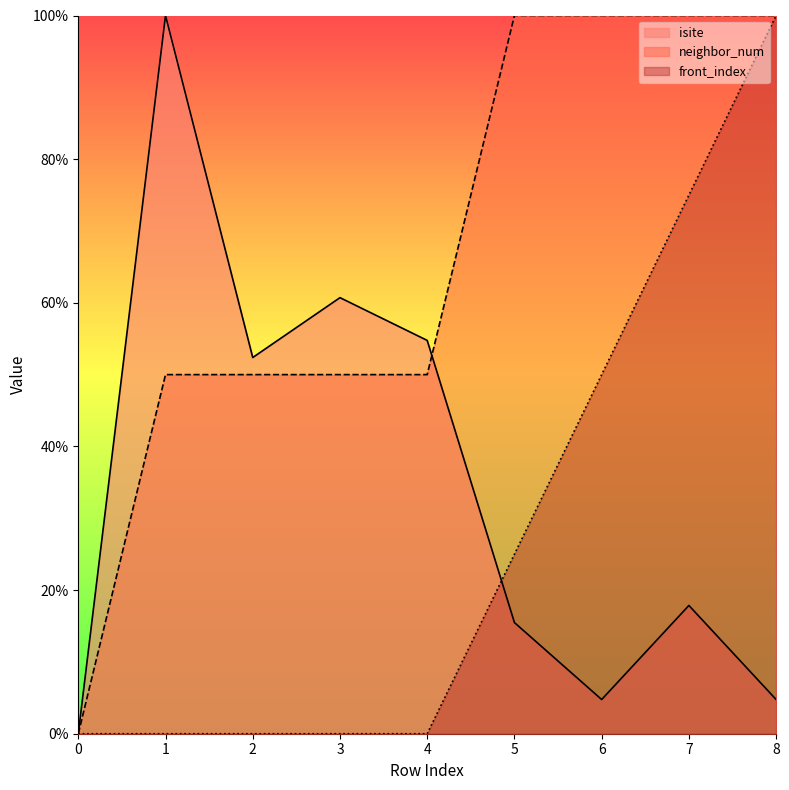

What is the difference between the isite values at 8 and 3?

56.0